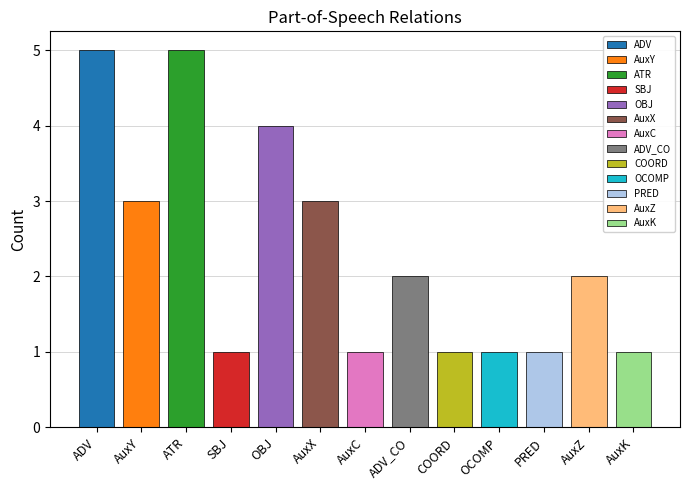

Reading right to left, extract all data points from this chart.

1	2	1	1	1	2	1	3	4	1	5	3	5